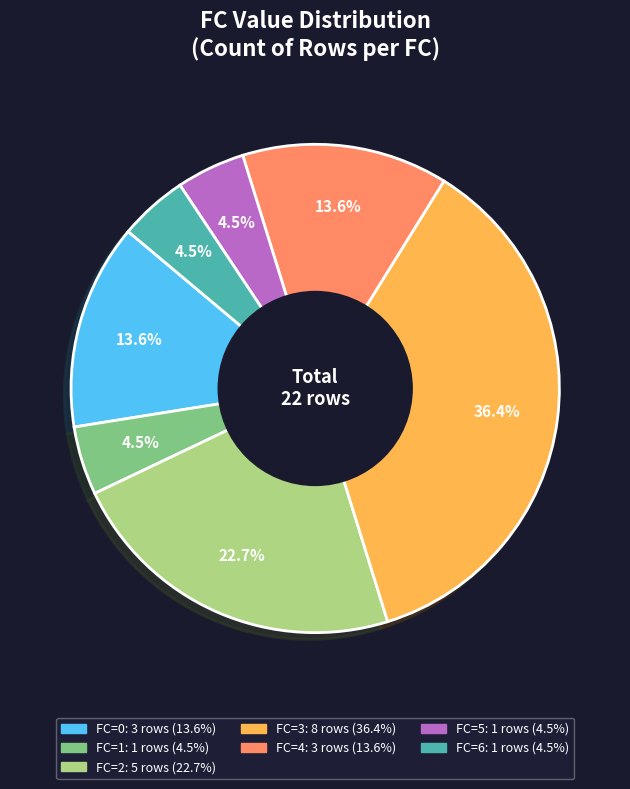

Does FC=4 account for over 50% of the chart?

No